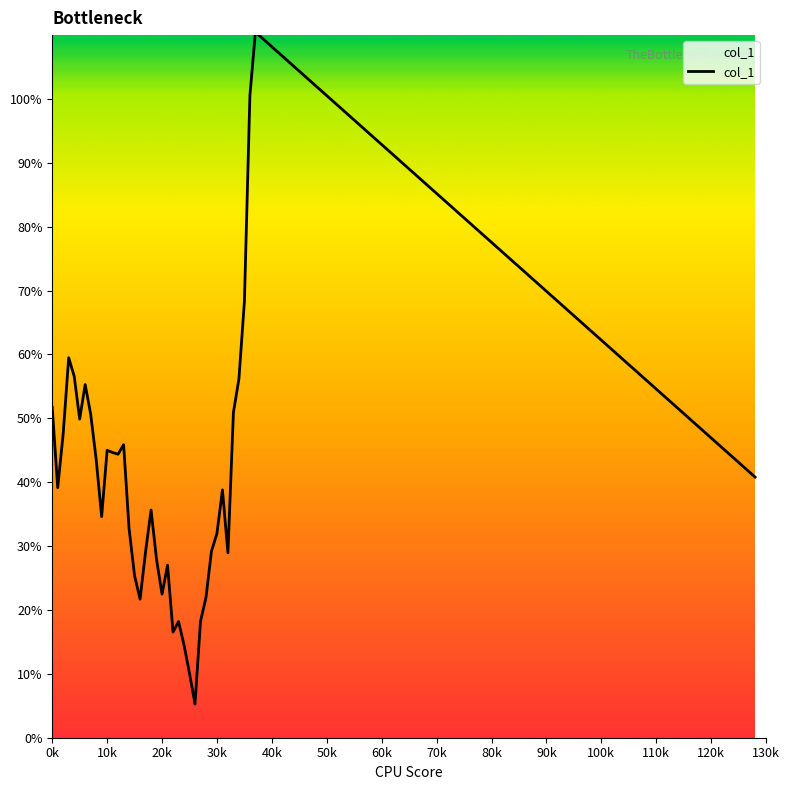

Is this an area chart (filled region under the line)?

Yes